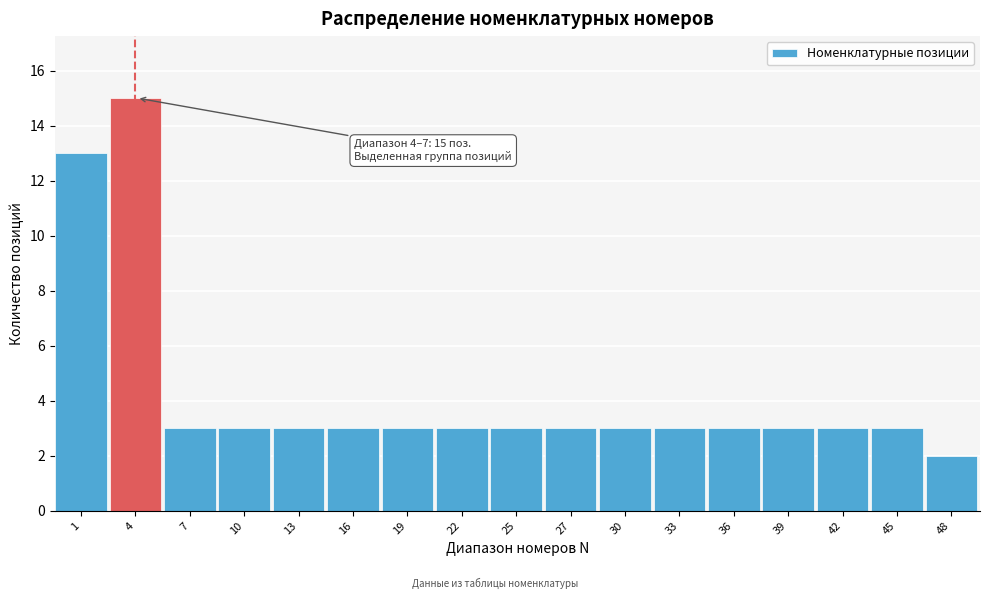

Reading left to right, what are all the values shown in this chart?

13	15	3	3	3	3	3	3	3	3	3	3	3	3	3	3	2